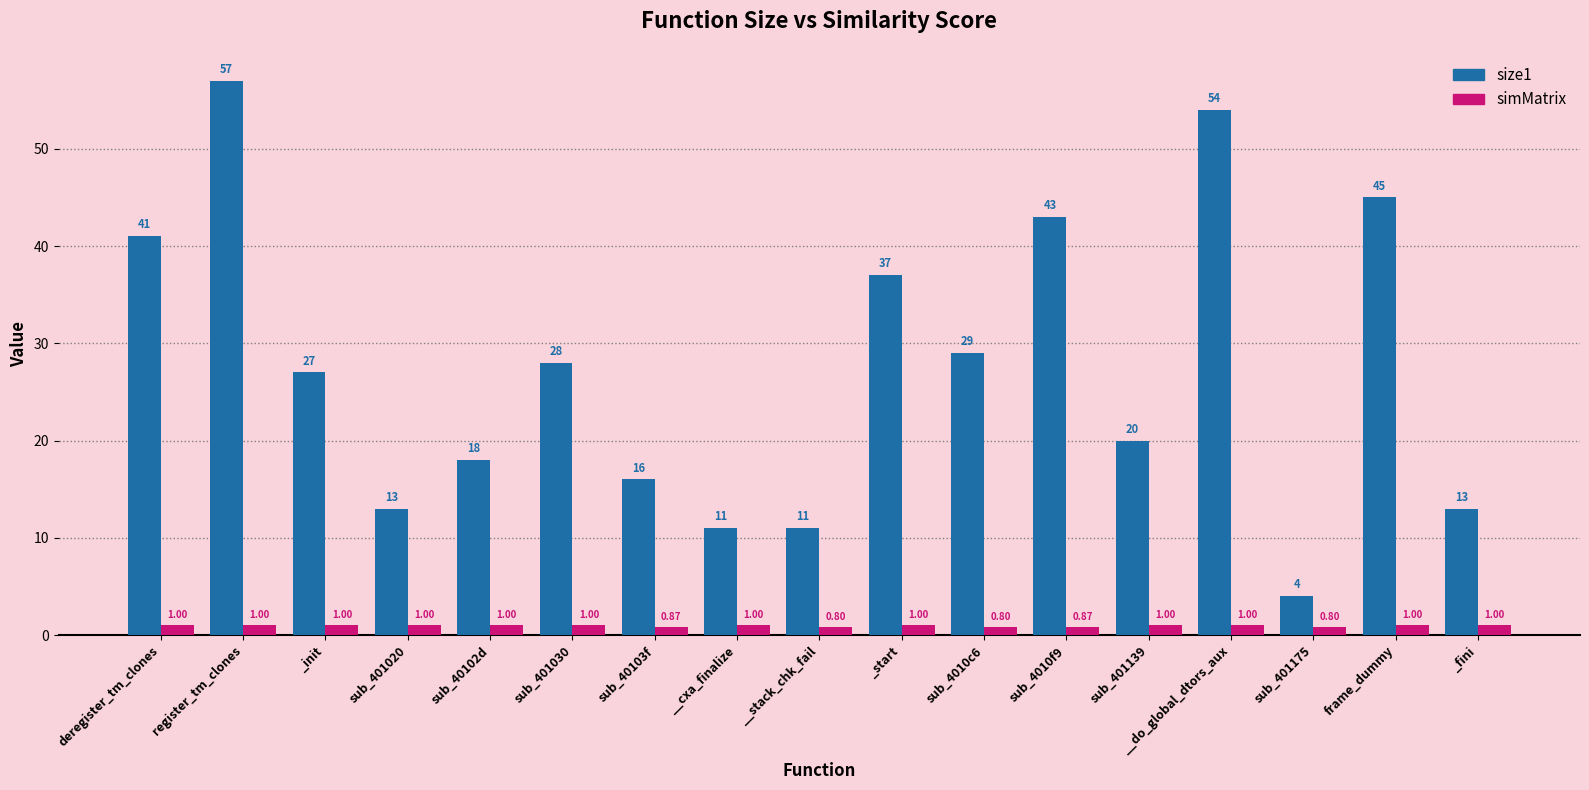

What are all the series names shown in the legend?

size1, simMatrix